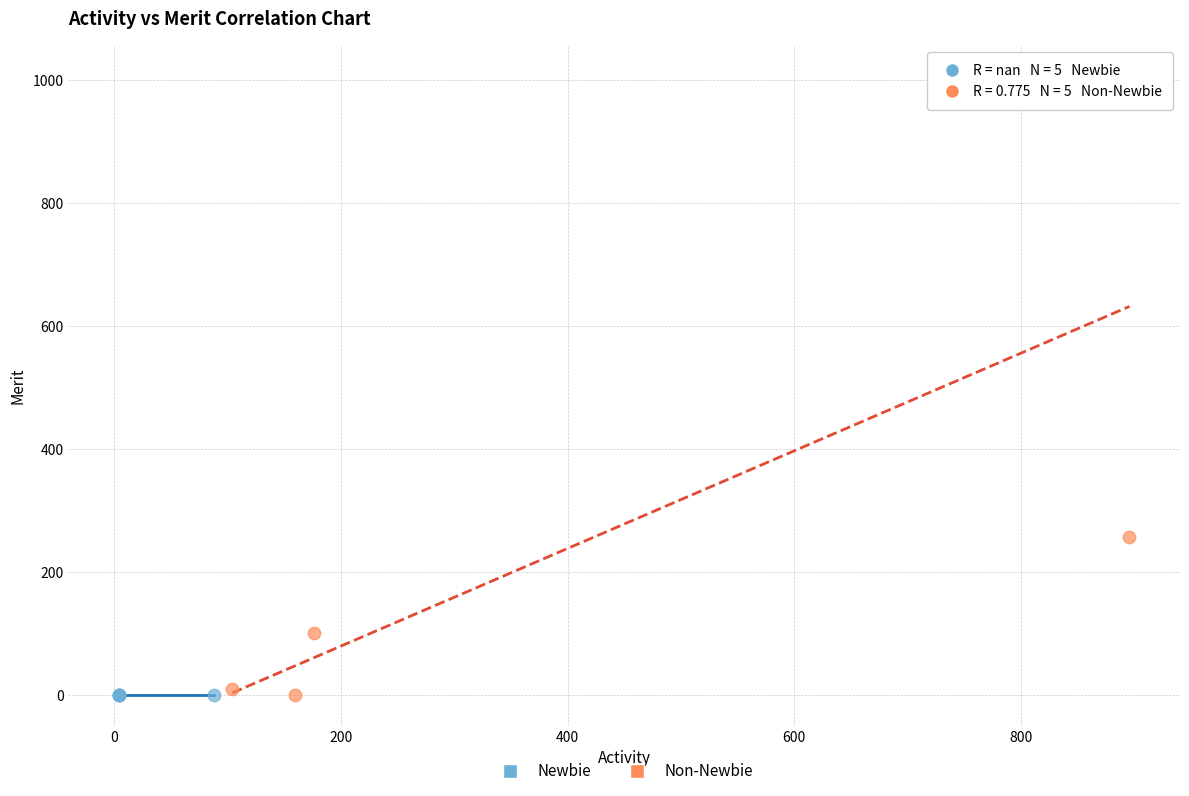

What are all the series names shown in the legend?

Newbie, Non-Newbie